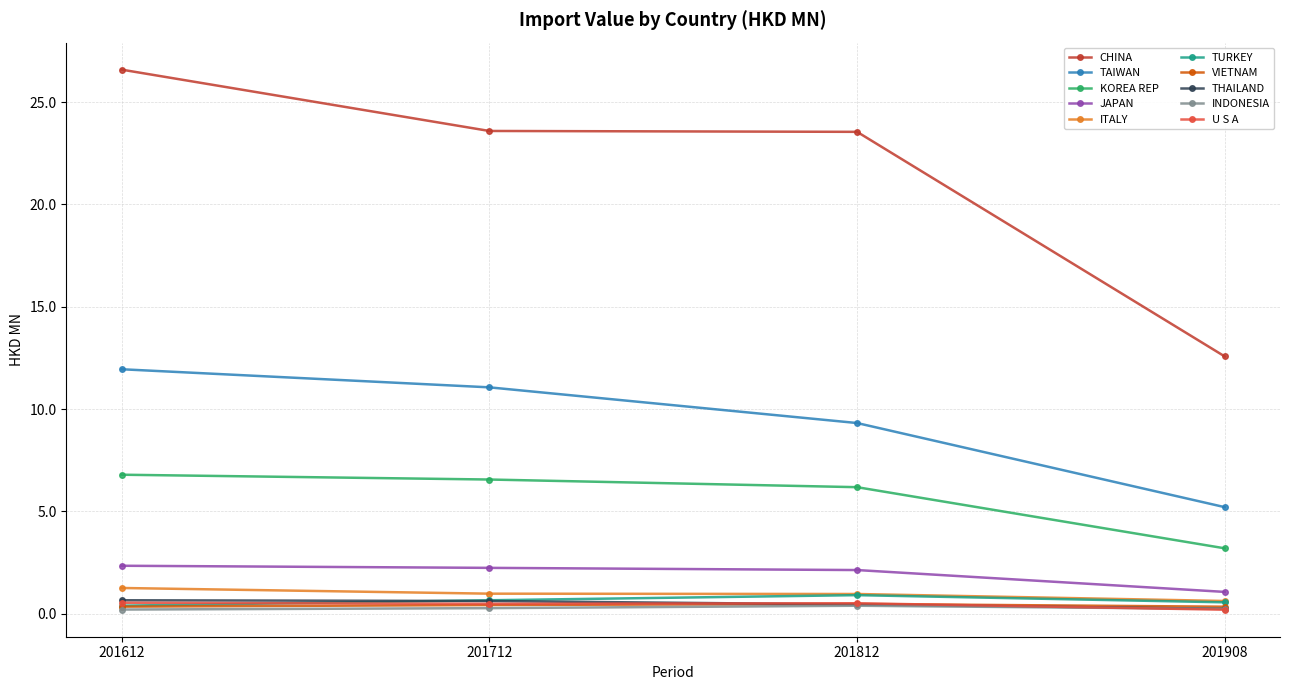

What is the value of the TAIWAN point at the 4th from the left?

5.2